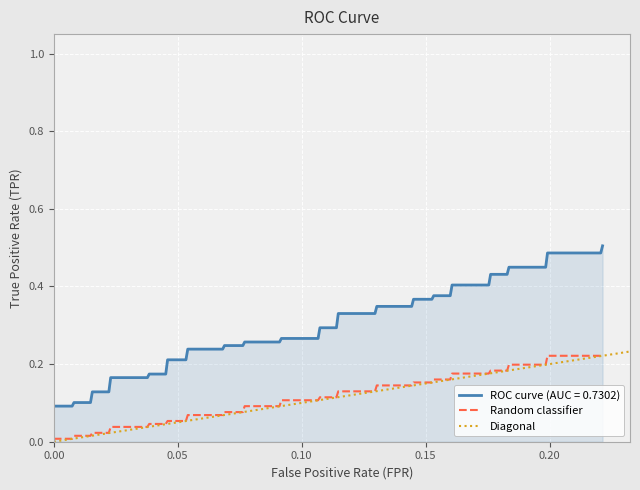

What is the difference between the second highest and second lowest values in the ROC curve (AUC = 0.7302) series?

0.4